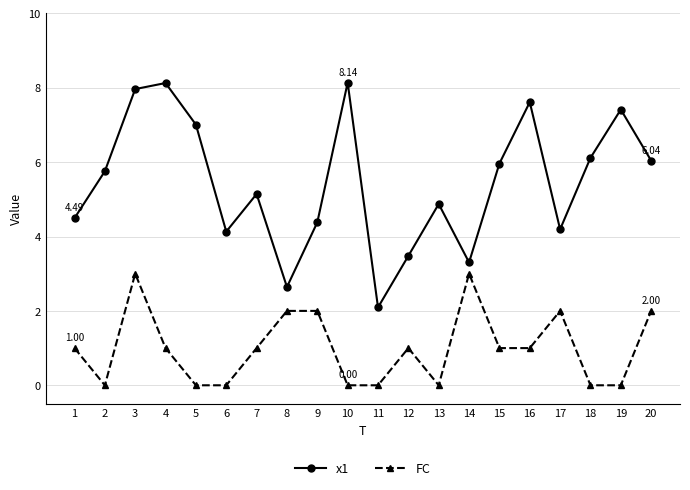

What is the average value of the x1 series?

5.4